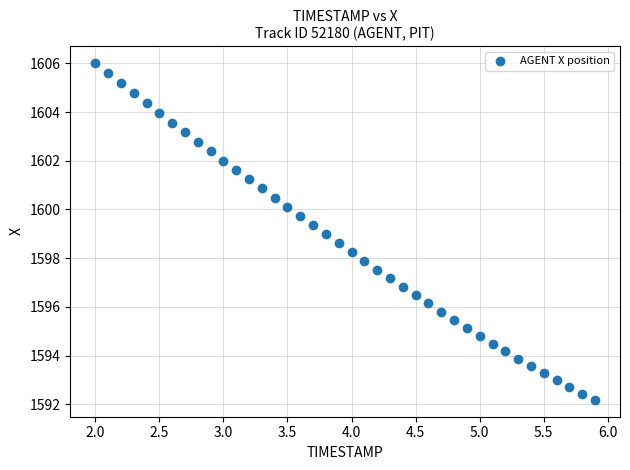

What is the range of Y values (max minus min)?

13.8